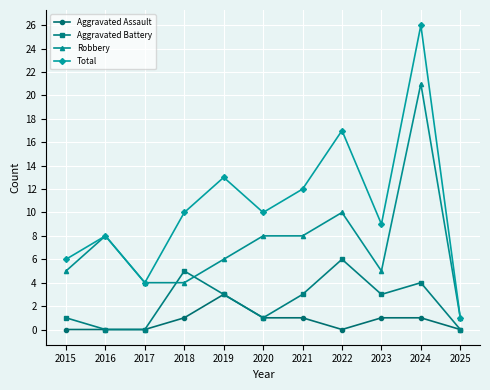

What is the minimum value for Total?

1